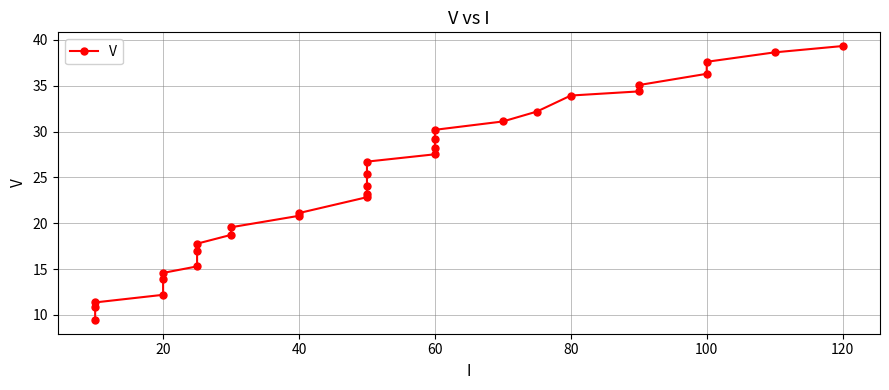

What is the value of the 31st point from the left?

39.3